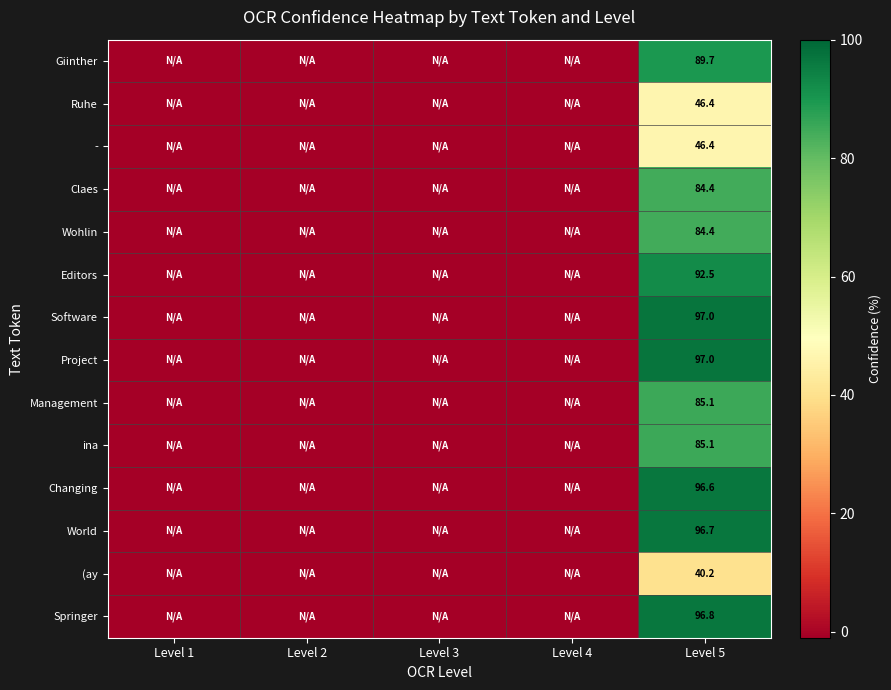

At which category is the sum across all series the highest?

Level 5